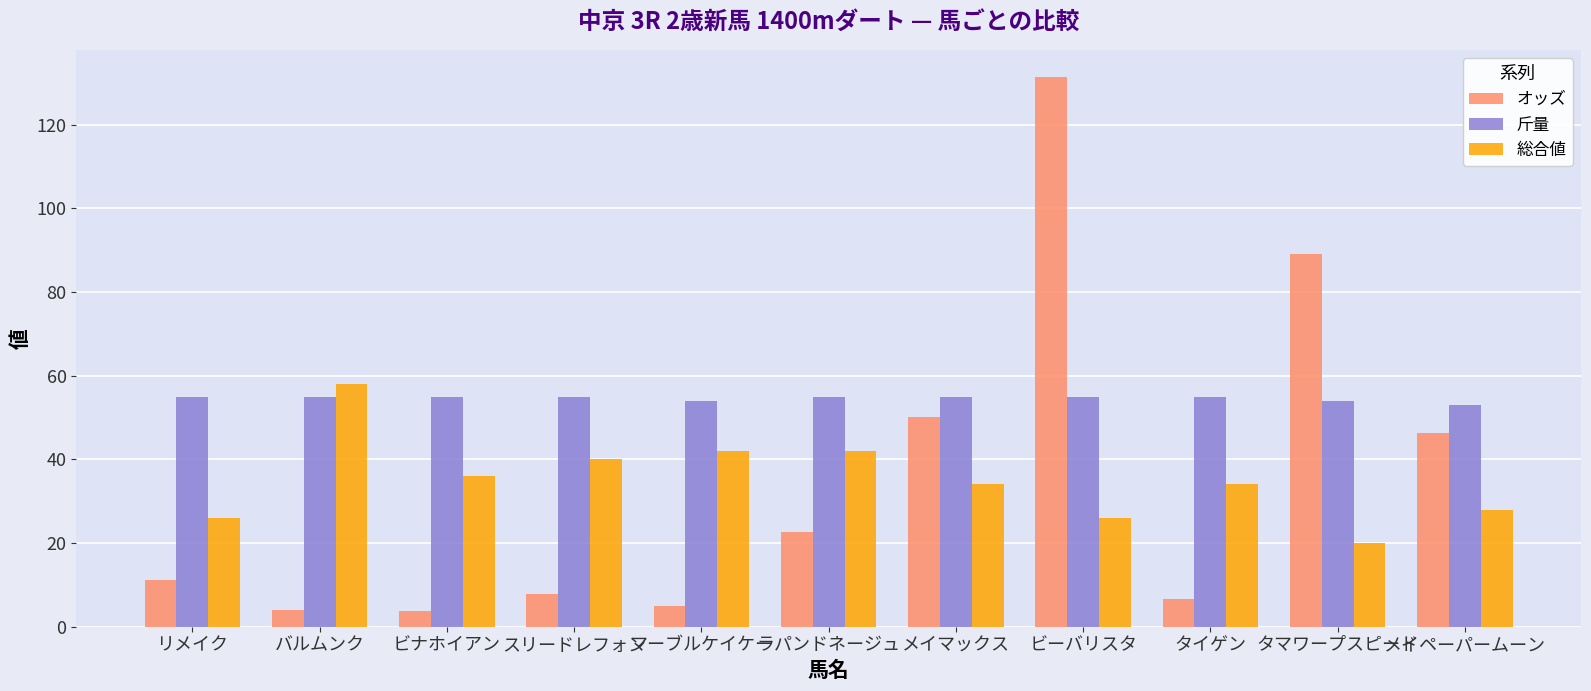

What is the spread (max minus min) of values at タイゲン?

48.4